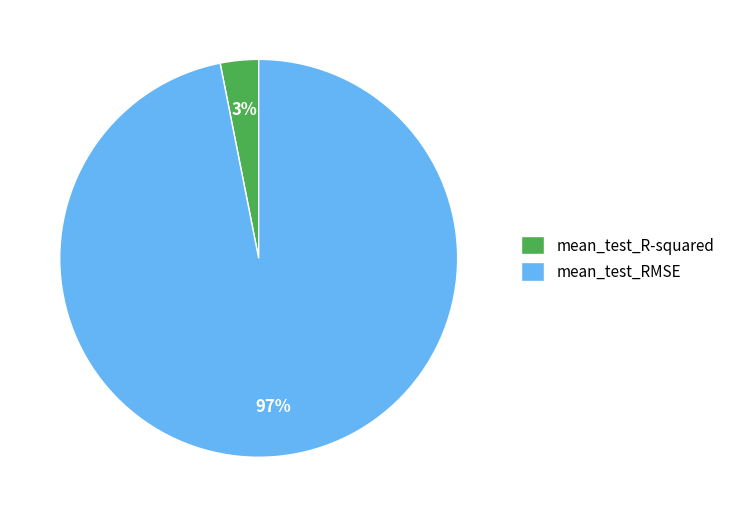

Which has a higher value, mean_test_RMSE or mean_test_R-squared?

mean_test_RMSE